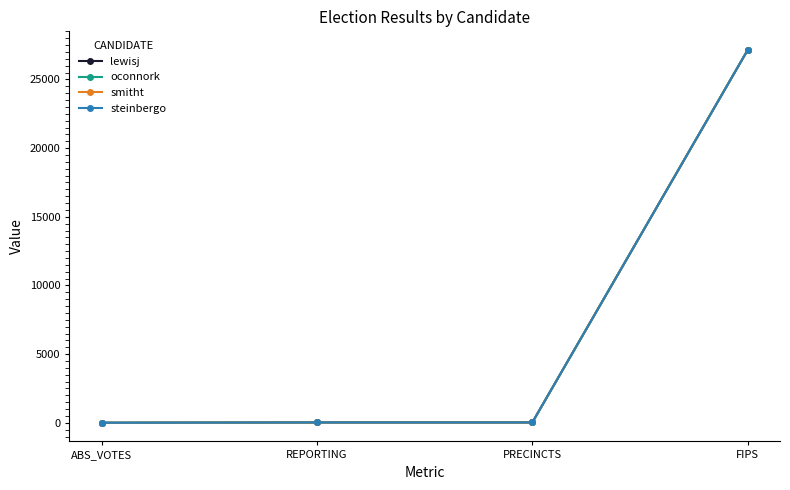

Does the chart have visible grid lines?

No